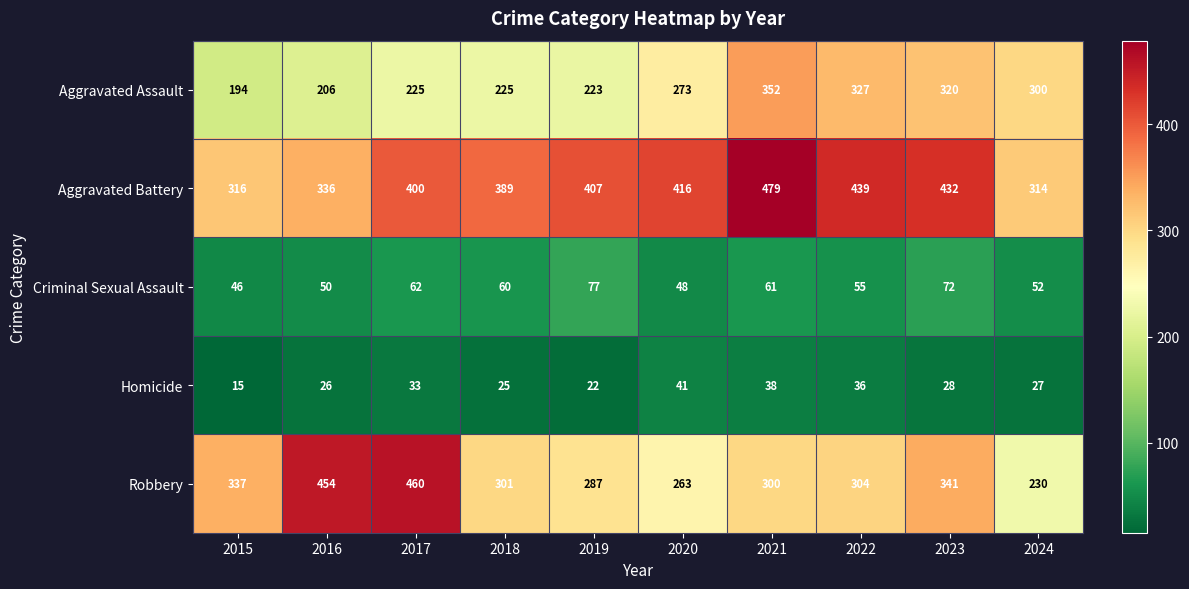

What is the sum of the Robbery values at 2023 and 2015?

678